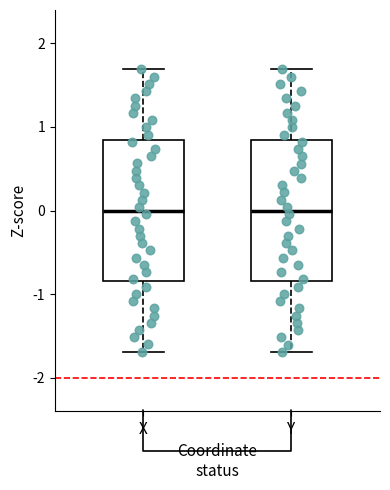

Where does the upper whisker of the box for X end on the y-axis? The values are not printed on the chart, so give them approximately, as read against the axis.

1.7